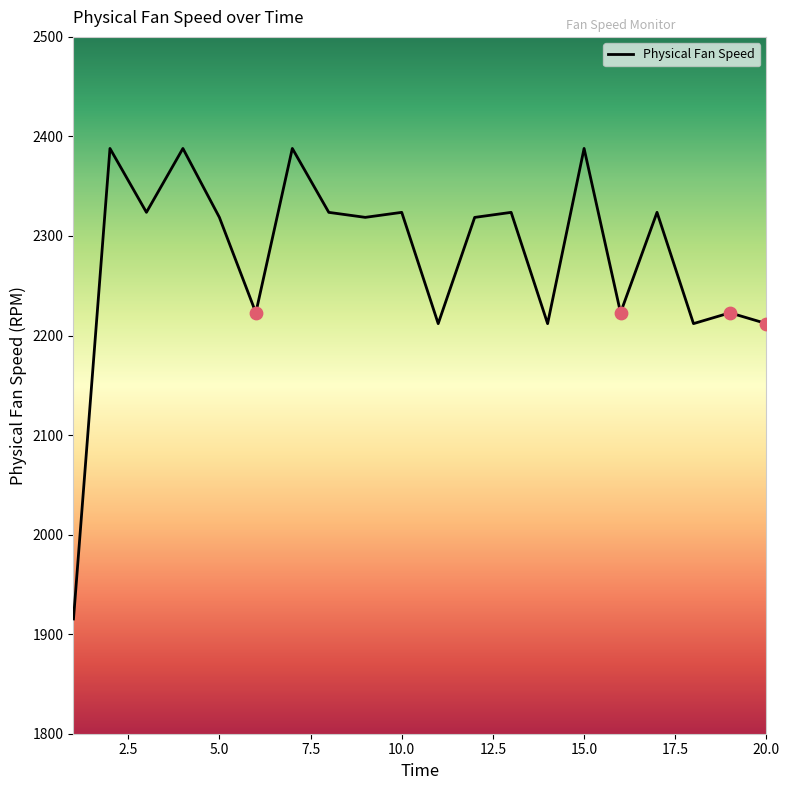

What is the minimum value shown in the chart?

1915.3